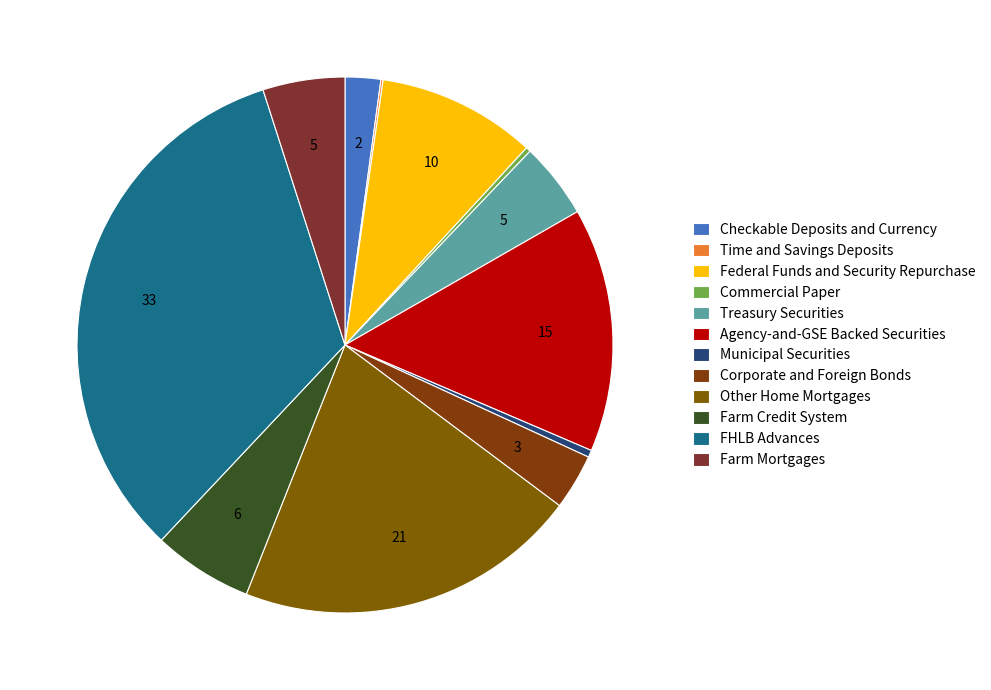

True or false: Commercial Paper accounts for 1% of the total.

False